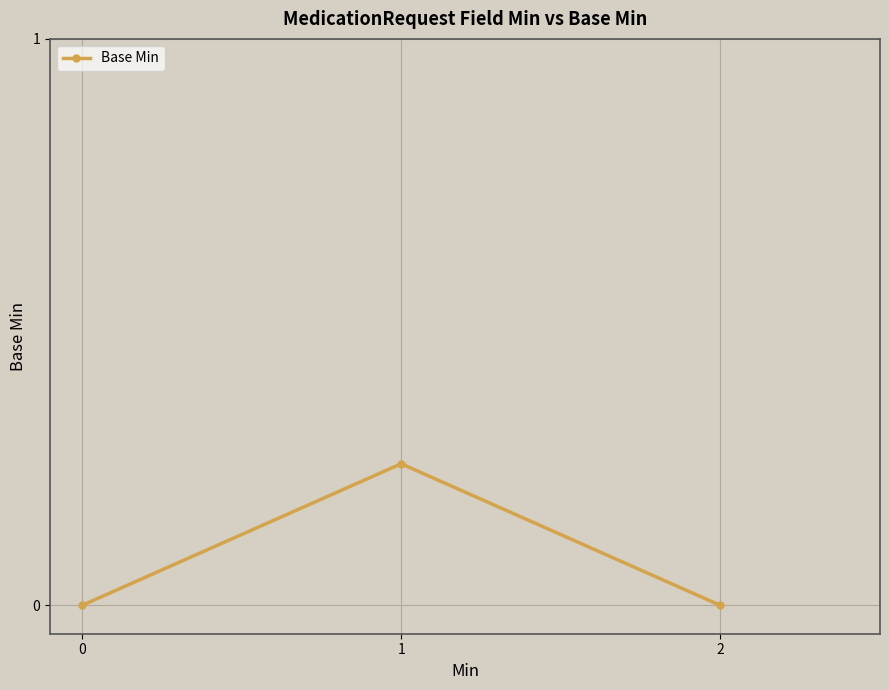

How many categories are shown in the chart?

3